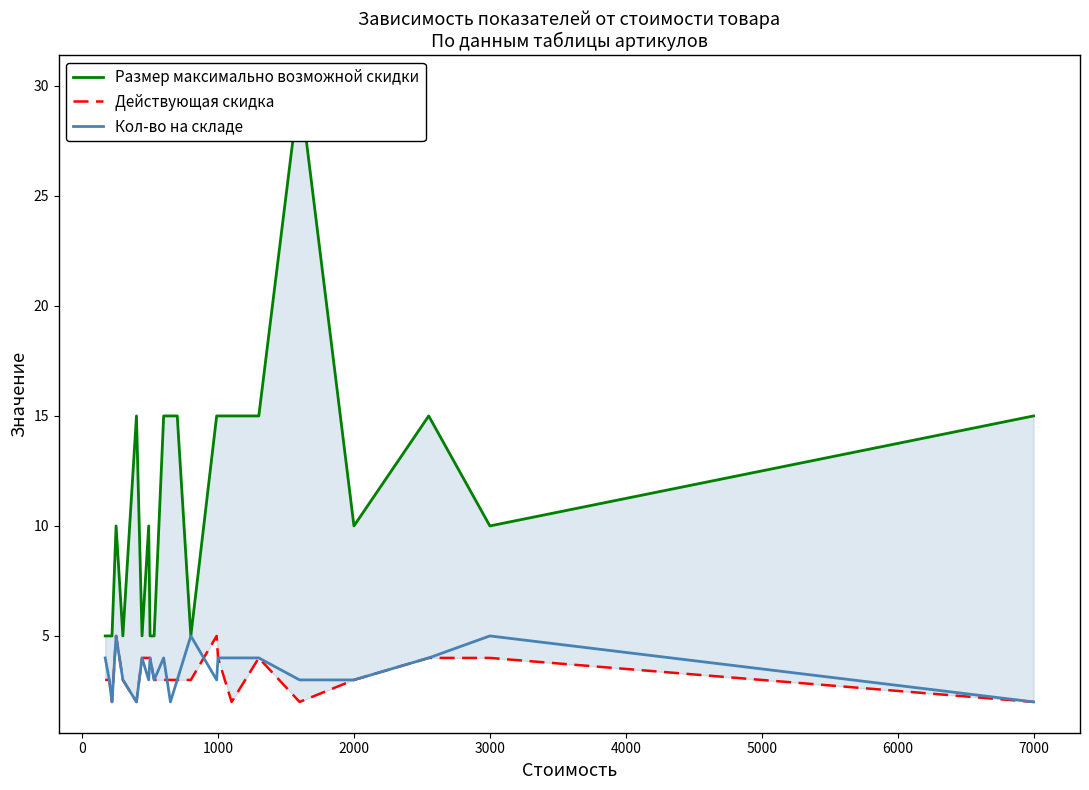

What is the lowest value of the Кол-во на складе series?

2